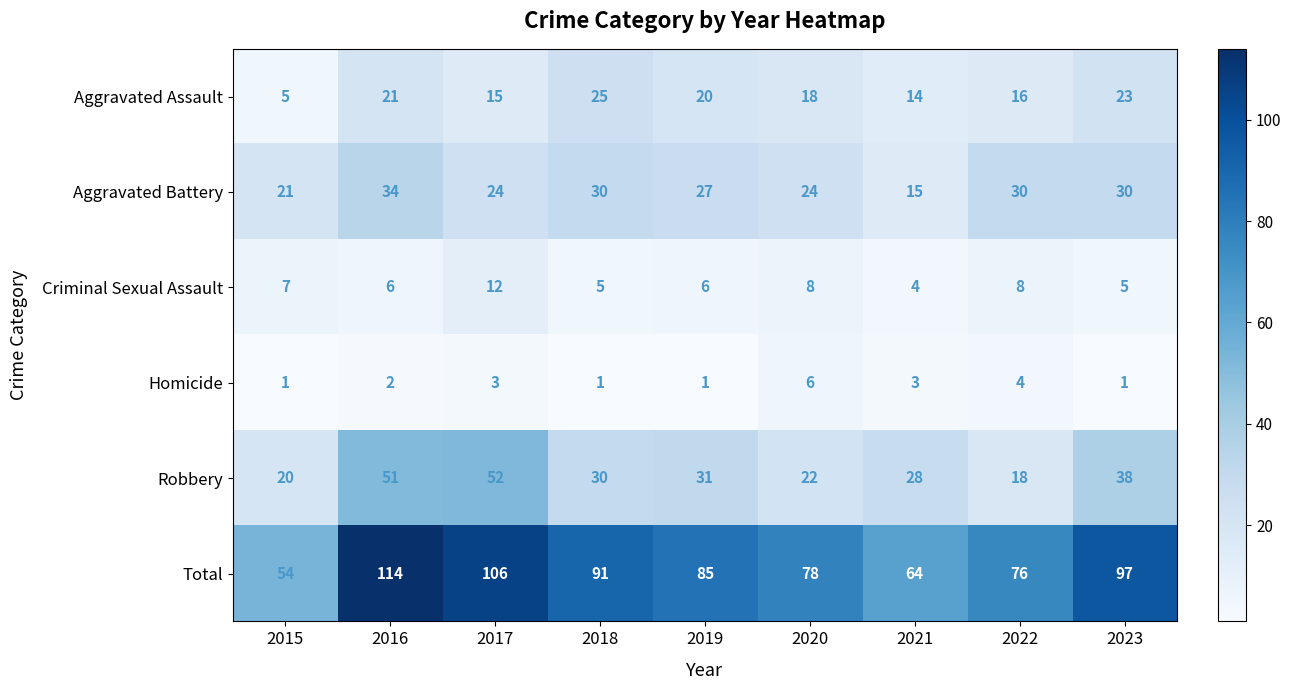

At which label does Homicide reach its peak?

2020